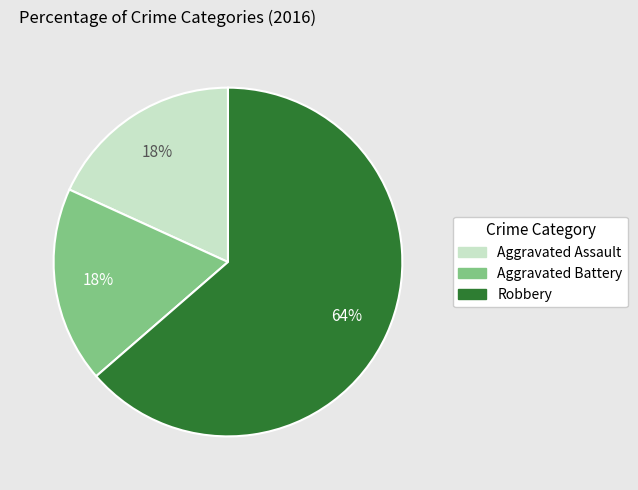

What is the largest slice in the pie chart?

Robbery